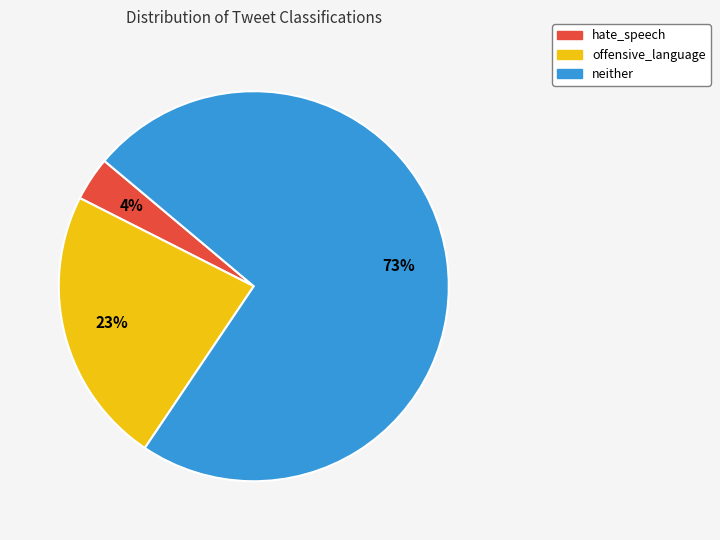

Which category has the smallest portion of the pie?

hate_speech